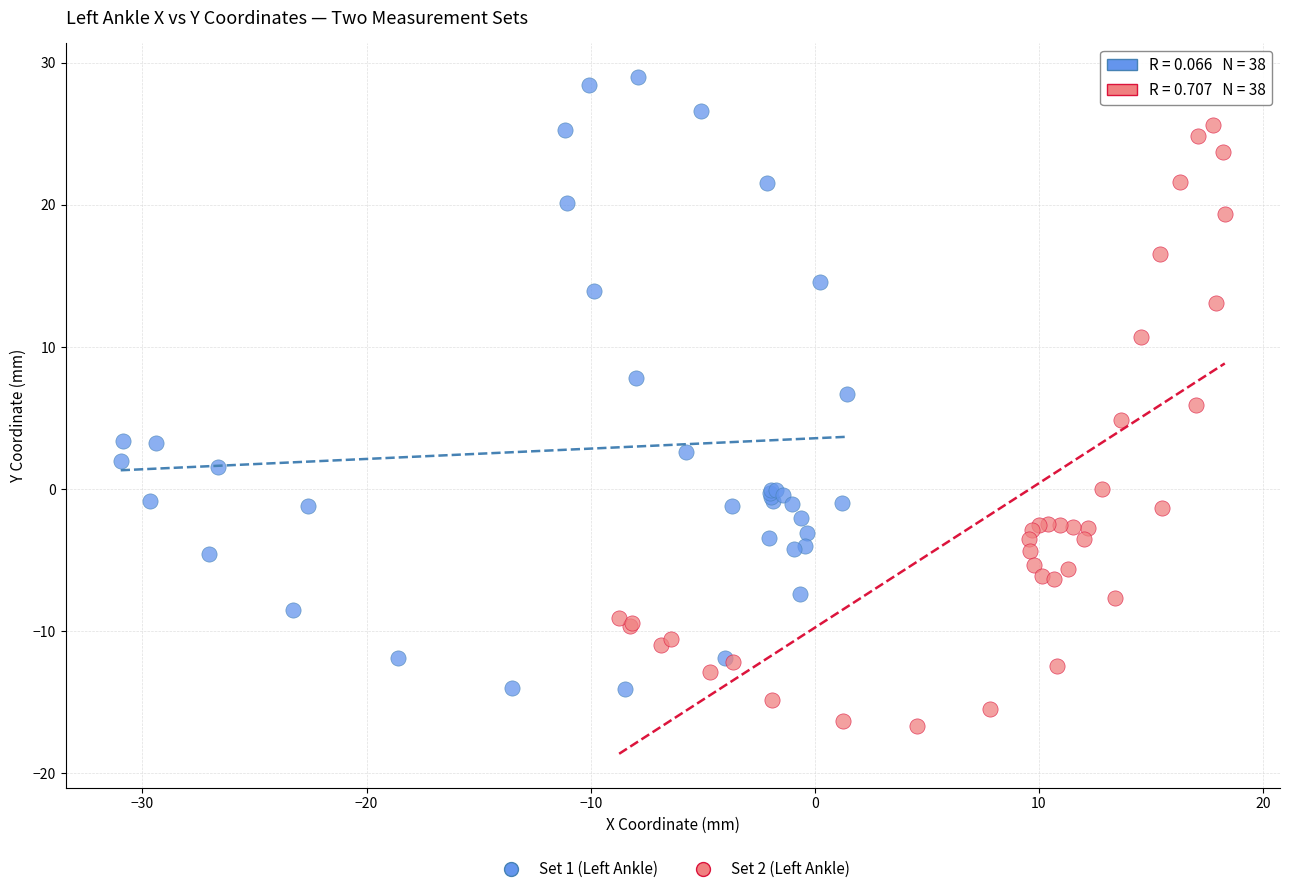

What are all the series names shown in the legend?

Set 1 (Left Ankle), Set 2 (Left Ankle)